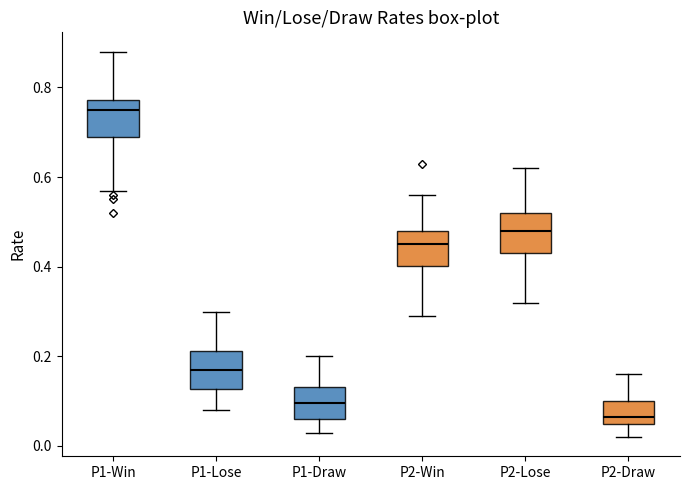

Reading left to right, read every box against the y-axis: the position of its median line, the range the box covers, and the ends of its whiskers. The values are not printed on the chart, so give them approximately, as read against the axis.

P1-Win: median 0.76, box 0.70 to 0.78, whiskers 0.58 to 0.88
P1-Lose: median 0.18, box 0.12 to 0.22, whiskers 0.08 to 0.30
P1-Draw: median 0.10, box 0.06 to 0.14, whiskers 0.04 to 0.20
P2-Win: median 0.46, box 0.40 to 0.48, whiskers 0.30 to 0.56
P2-Lose: median 0.48, box 0.44 to 0.52, whiskers 0.32 to 0.62
P2-Draw: median 0.06 (just above the box's lower edge), box 0.06 to 0.10, whiskers 0.02 to 0.16